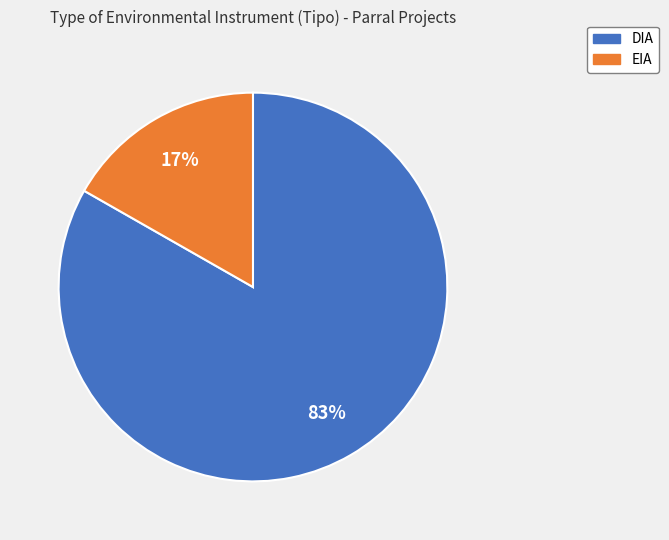

Is there any slice that represents more than half of the pie?

Yes